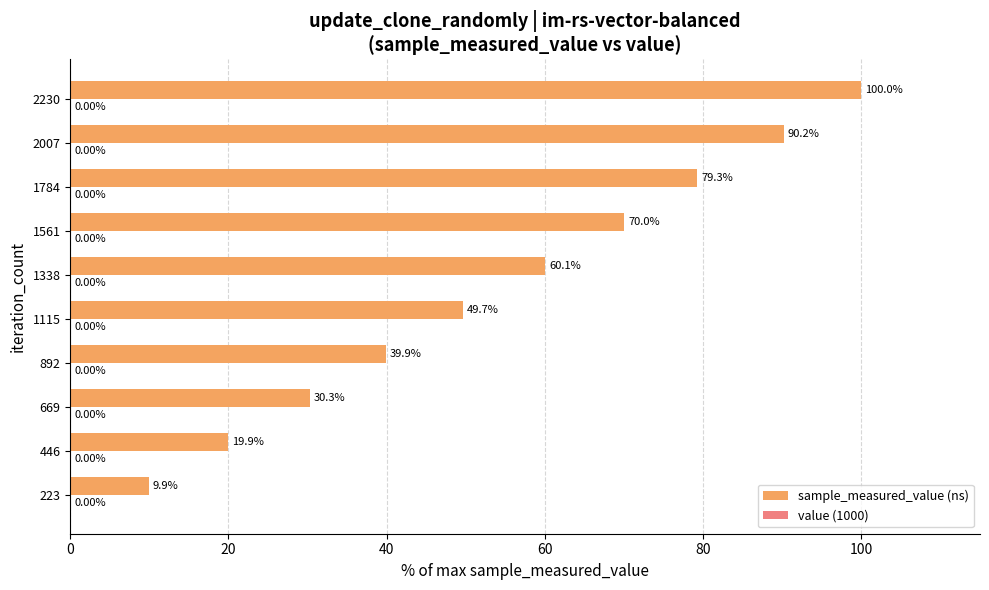

Which series changed the most between 1561 and 2230?

sample_measured_value (ns)